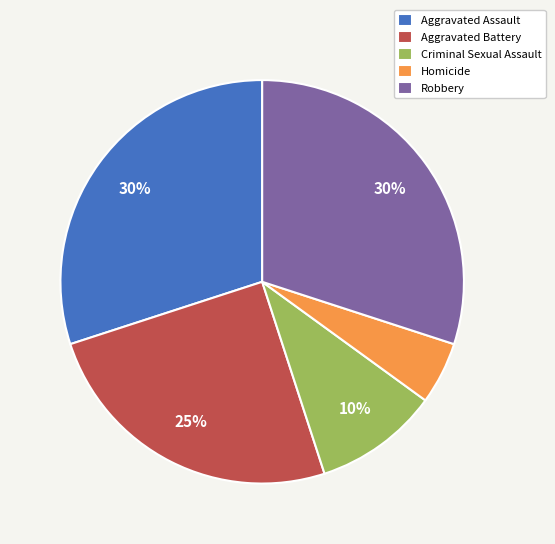

Between Criminal Sexual Assault and Homicide, which is larger?

Criminal Sexual Assault